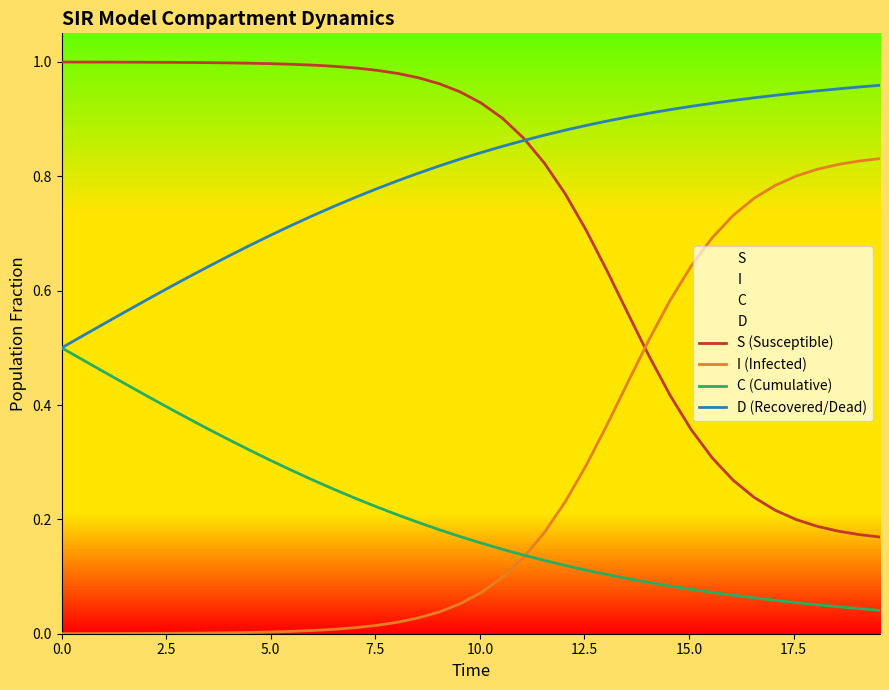

True or false: D (Recovered/Dead) and C (Cumulative) intersect in this chart.

False